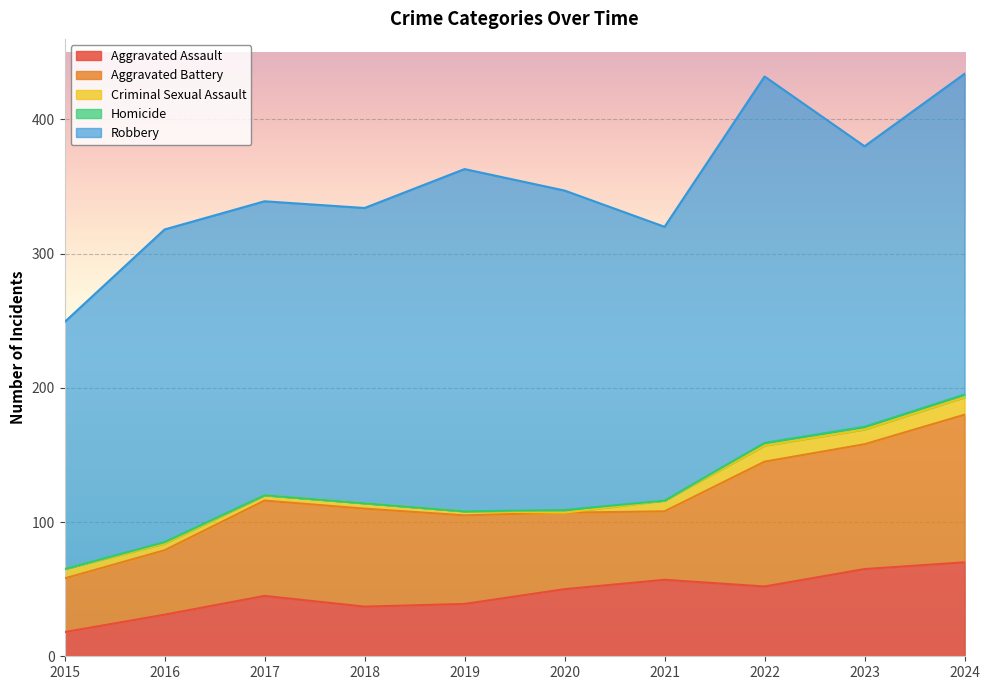

Where does the Criminal Sexual Assault series first go above 7?

2021